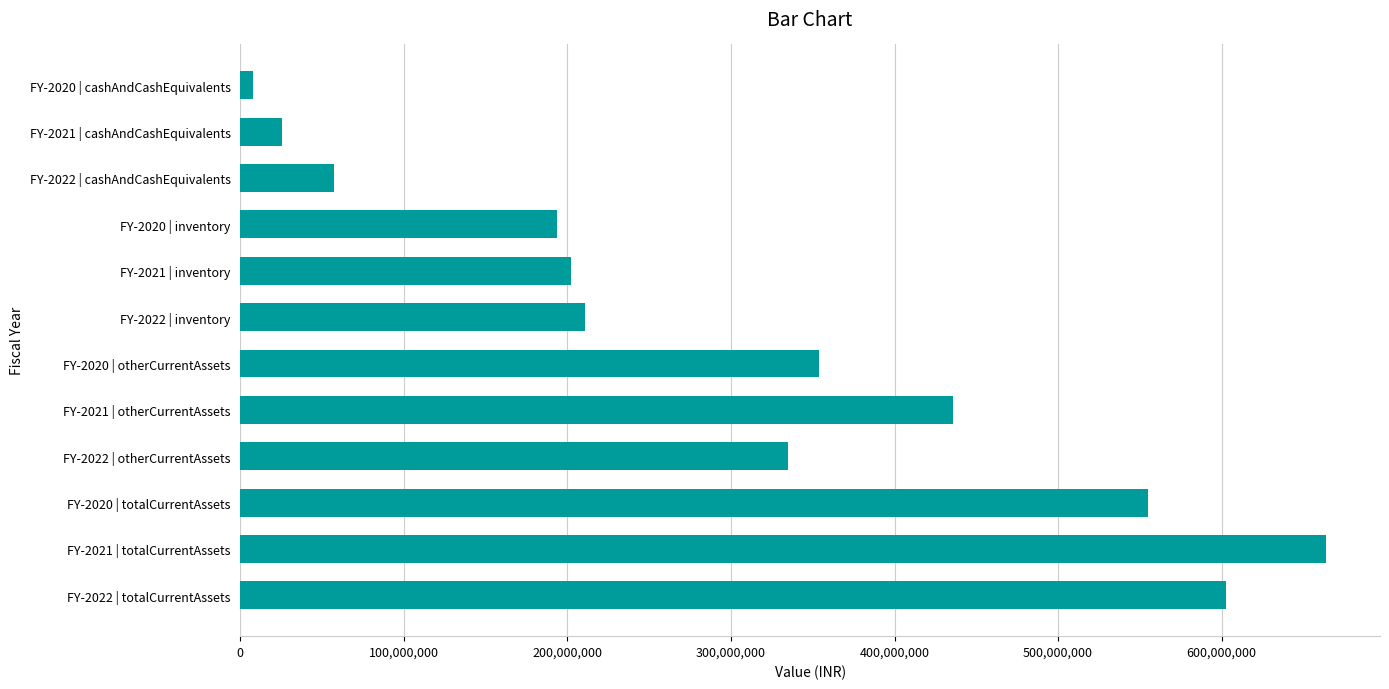

List the labels in order of value, smallest first.

FY-2020 | cashAndCashEquivalents, FY-2021 | cashAndCashEquivalents, FY-2022 | cashAndCashEquivalents, FY-2020 | inventory, FY-2021 | inventory, FY-2022 | inventory, FY-2022 | otherCurrentAssets, FY-2020 | otherCurrentAssets, FY-2021 | otherCurrentAssets, FY-2020 | totalCurrentAssets, FY-2022 | totalCurrentAssets, FY-2021 | totalCurrentAssets